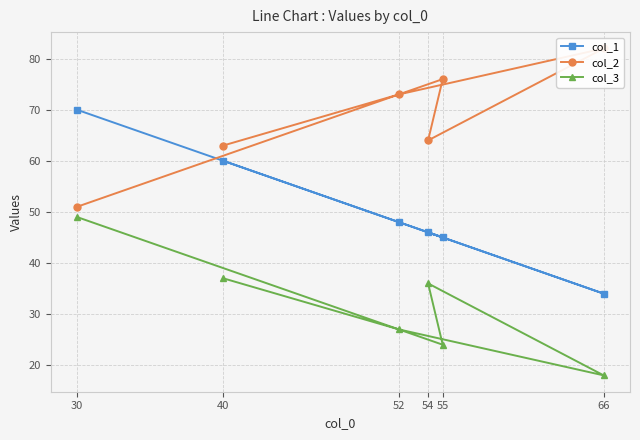

What is the approximate value of col_3 at 55, to the nearest 10?

20